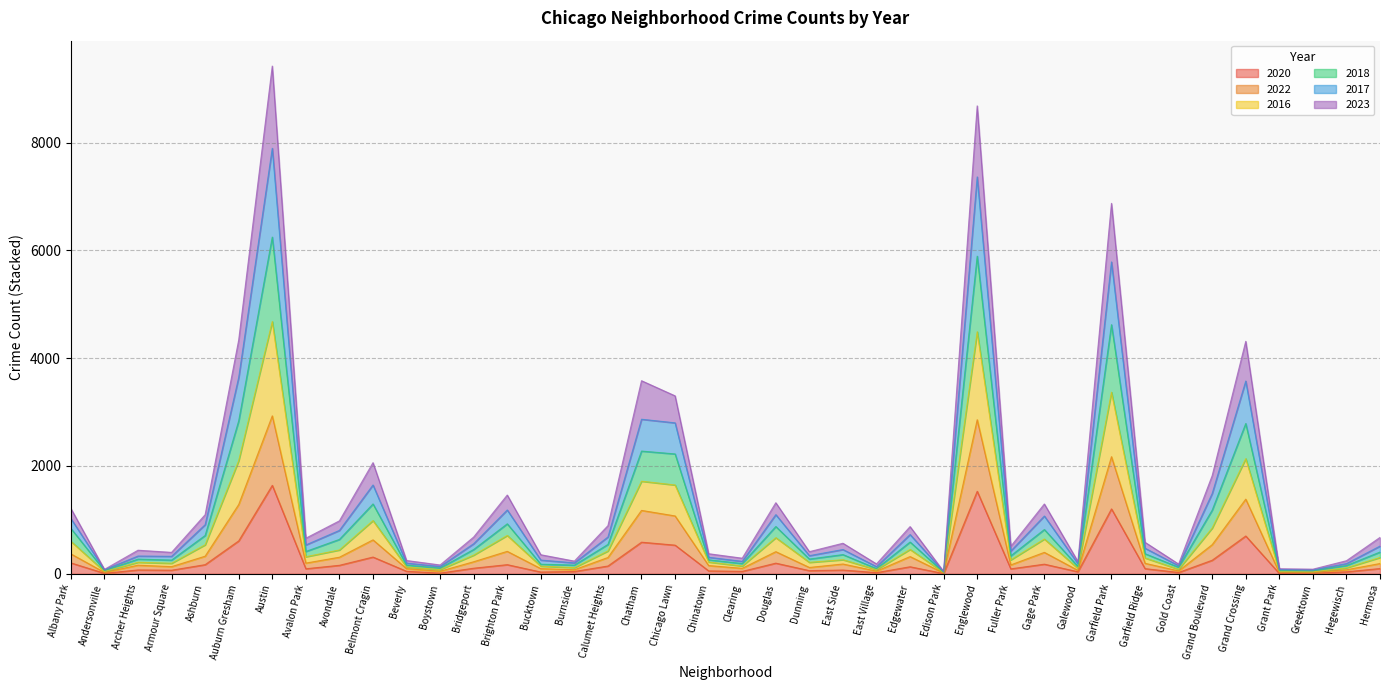

What is the maximum value for 2020?

1641